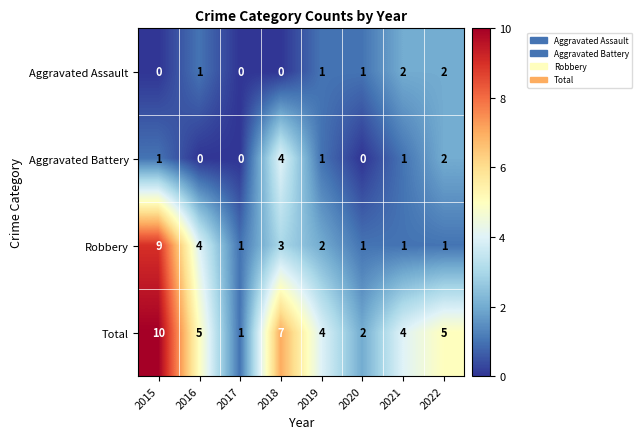

Which series has the largest total across all categories?

Total